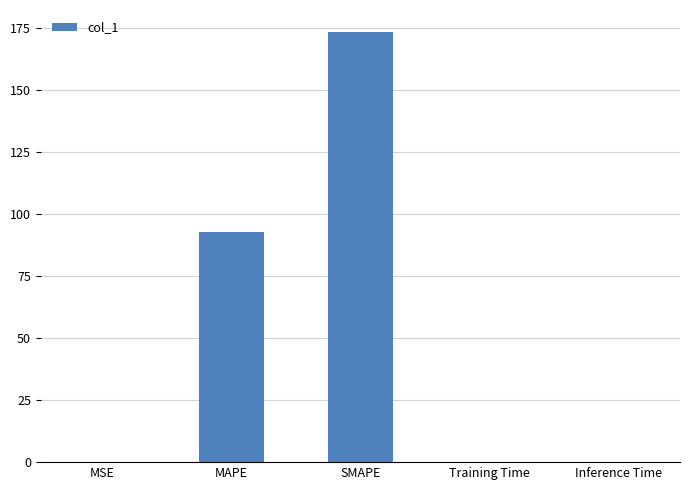

At which category does the chart reach its peak across all series?

SMAPE